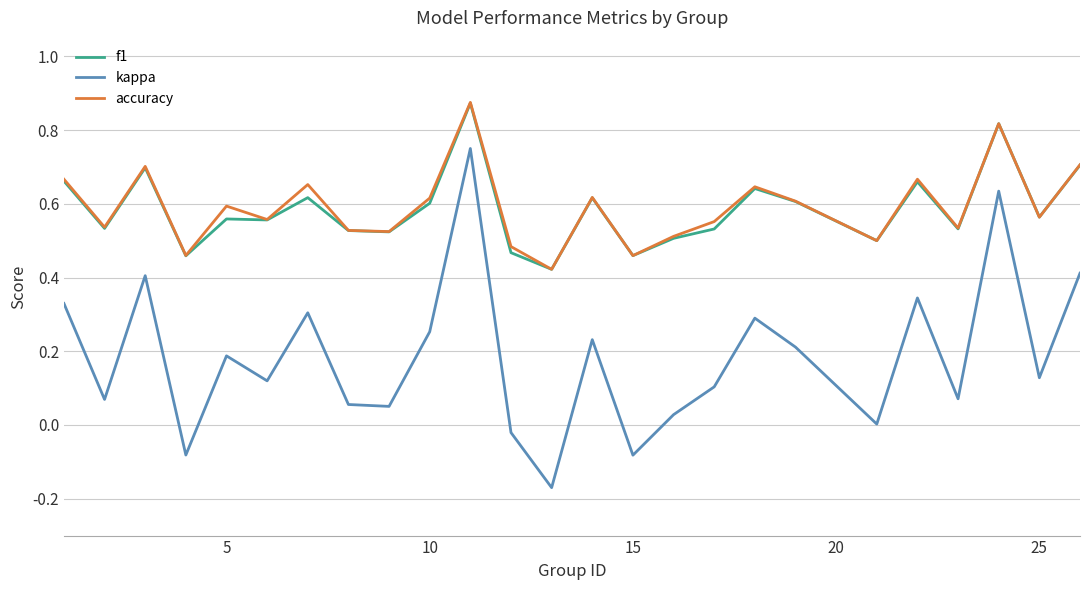

True or false: accuracy and kappa cross at least once.

False